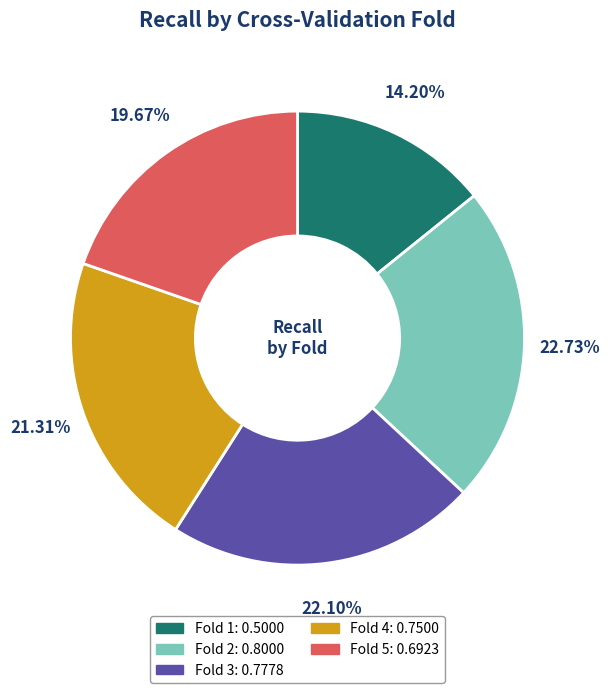

To the nearest percent, what percentage of the pie is Fold 4?

21%